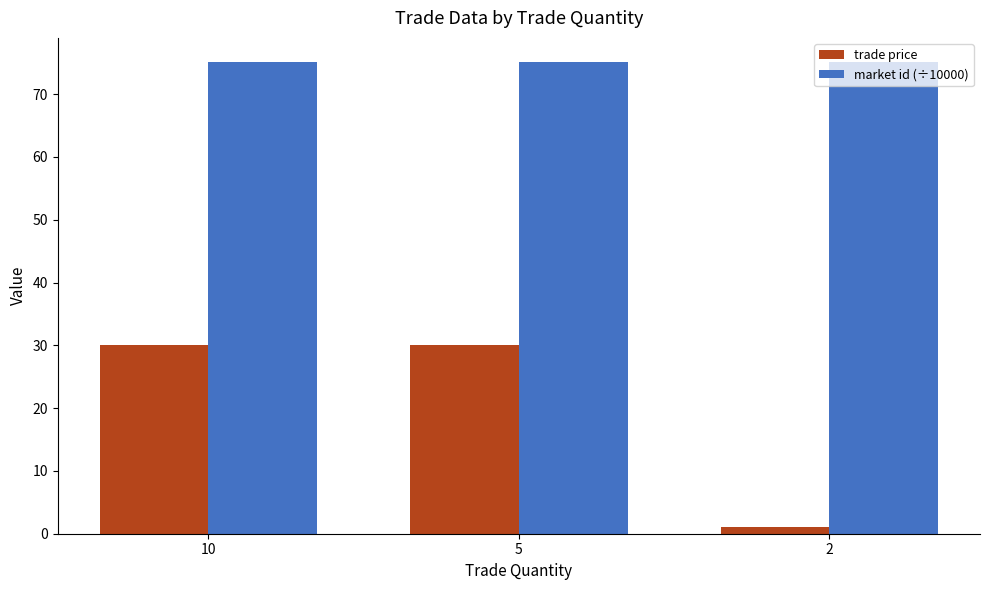

Which series has the largest range (max minus min)?

trade price